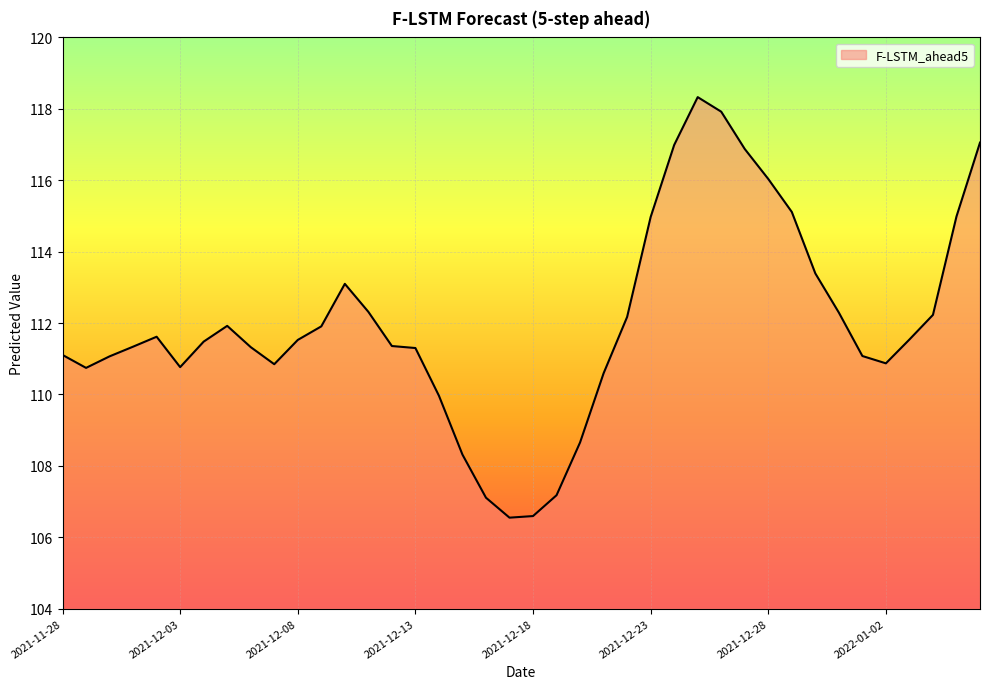

What is the difference between the maximum and minimum values?

11.8